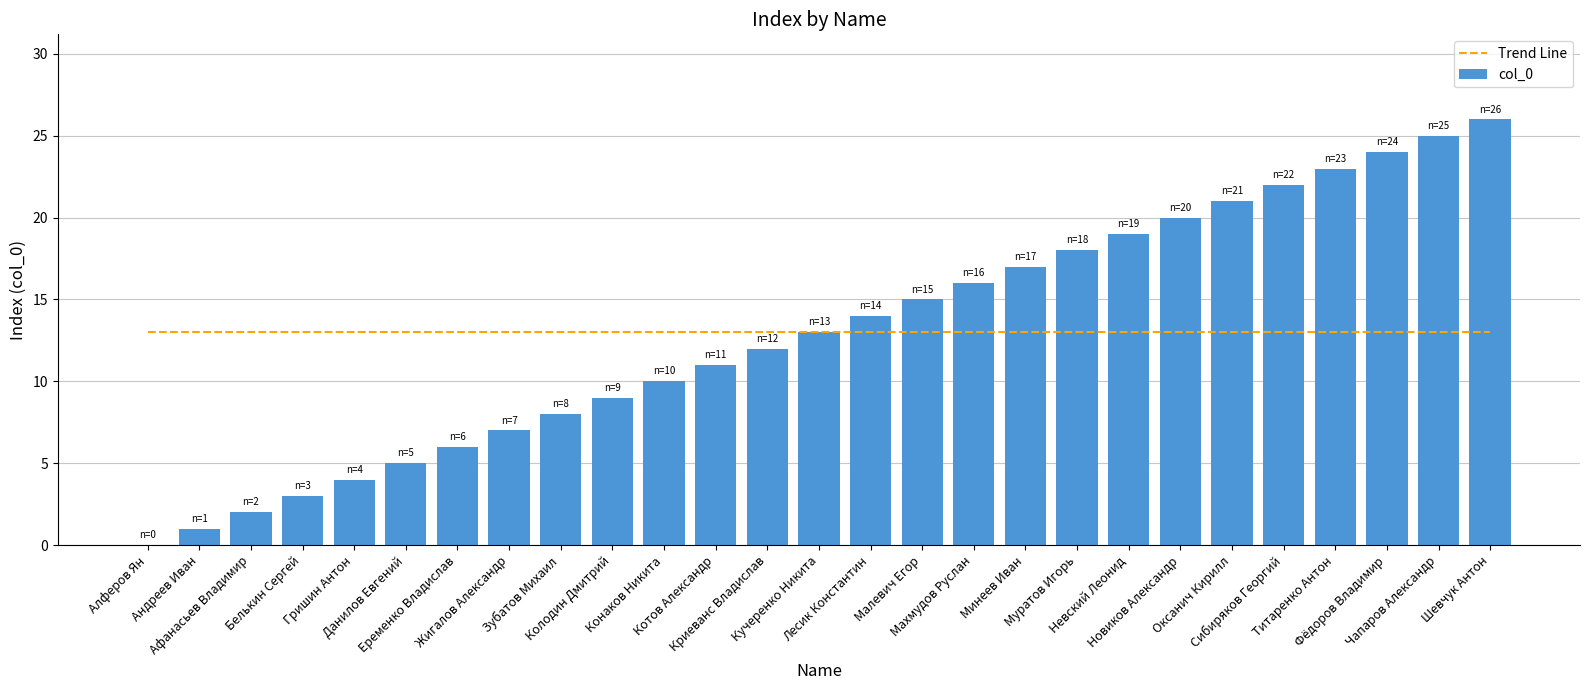

Is it true that col_0 equals 2 at Зубатов Михаил?

False